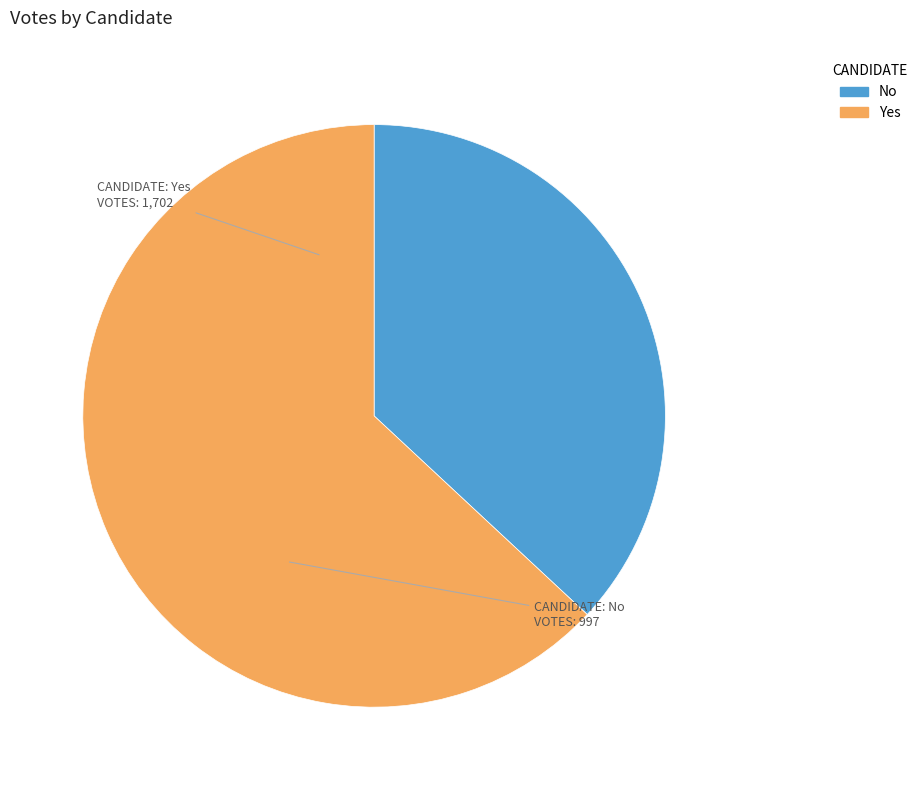

Is there a majority slice in this chart?

Yes